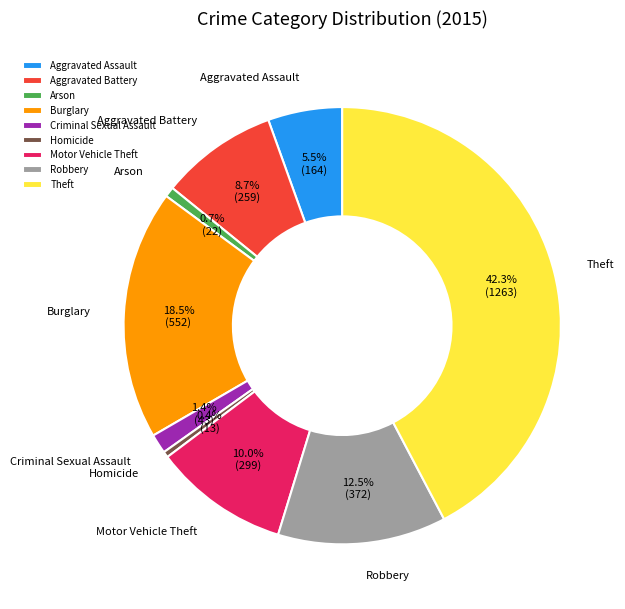

Which slice is the largest?

Theft